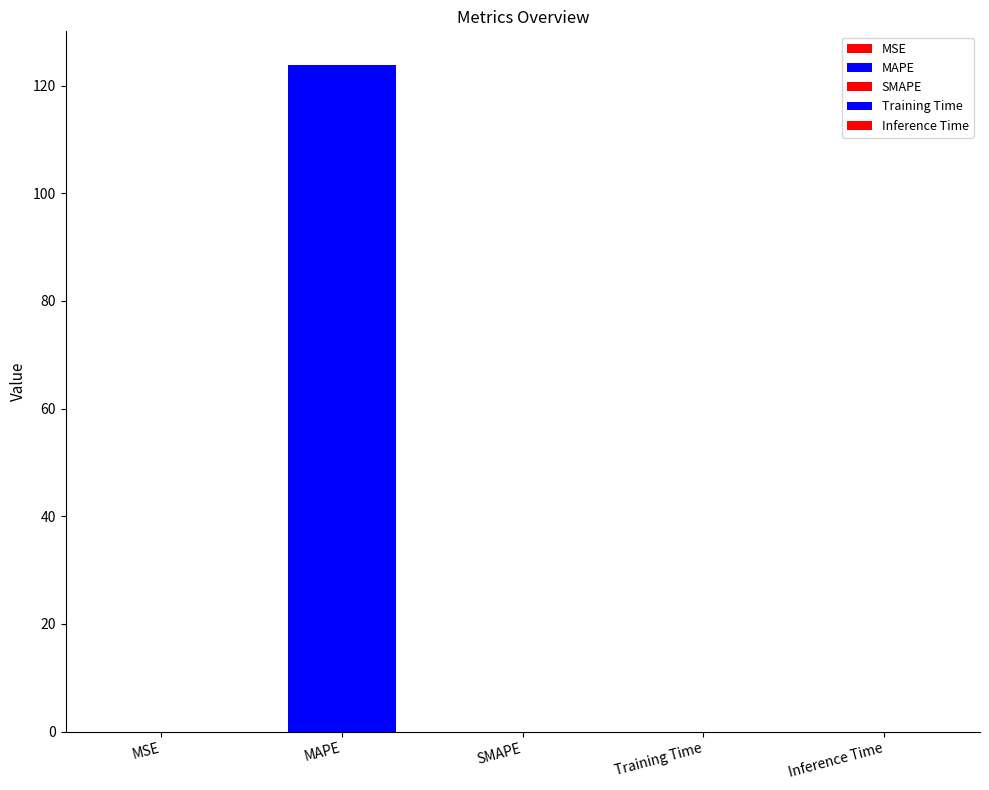

Reading left to right, list all the values displayed in this chart.

MSE=0.0	MAPE=123.9	SMAPE=0.0	Training Time=0.0	Inference Time=0.0